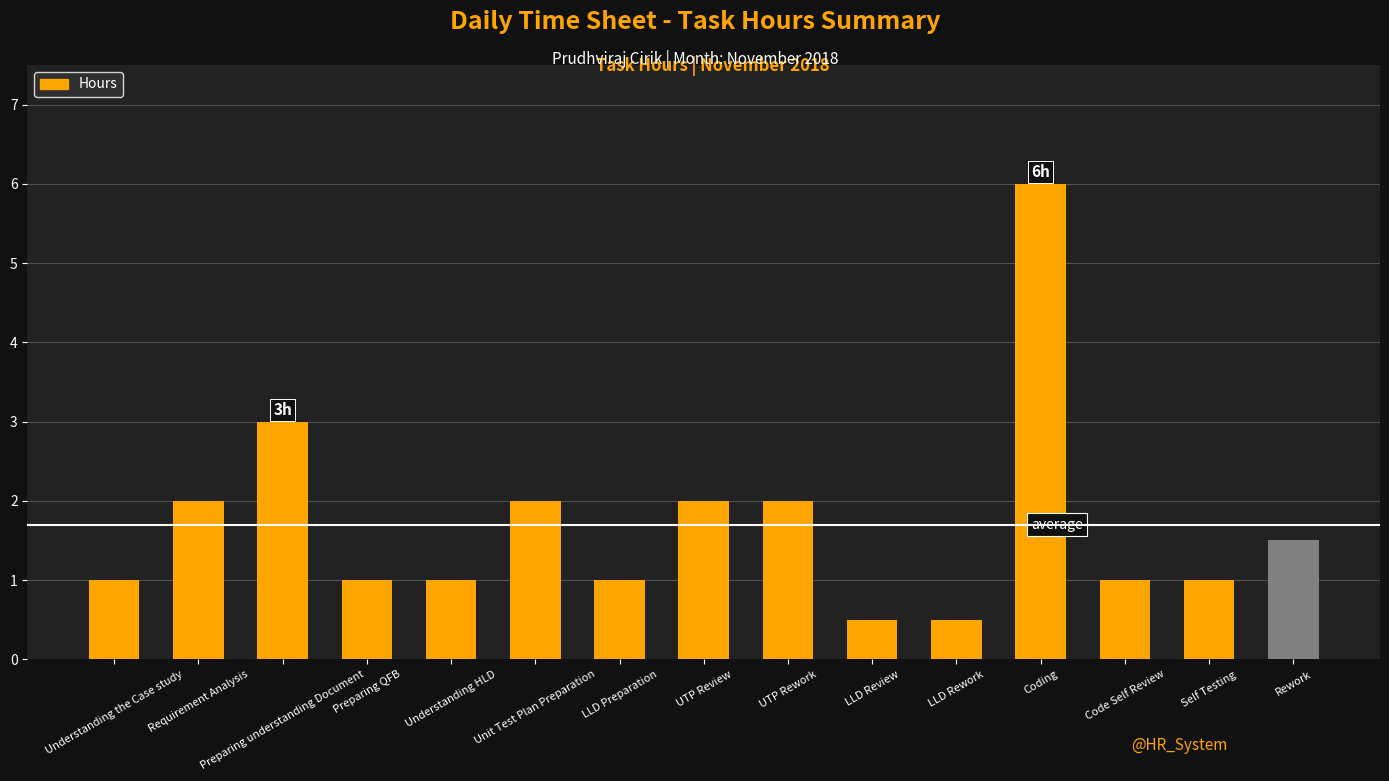

Does the chart contain any negative values?

No